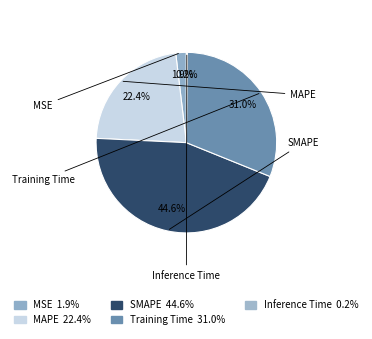

Between MAPE and MSE, which is larger?

MAPE